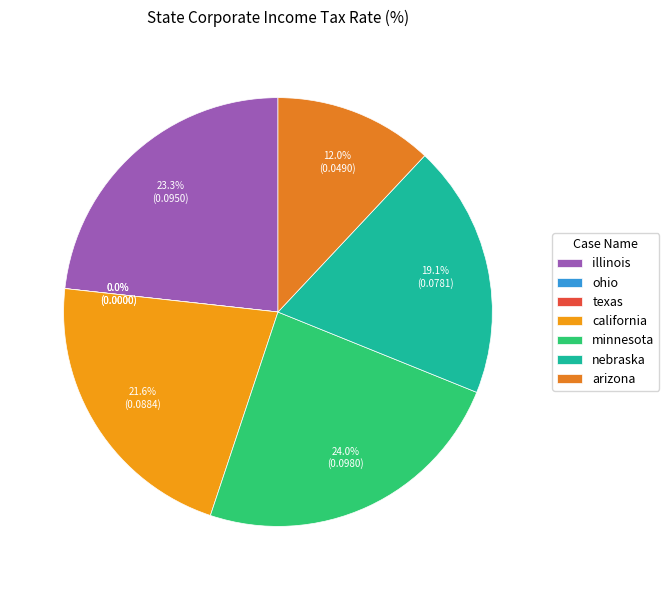

How much of the chart is everything except illinois?

76.7%